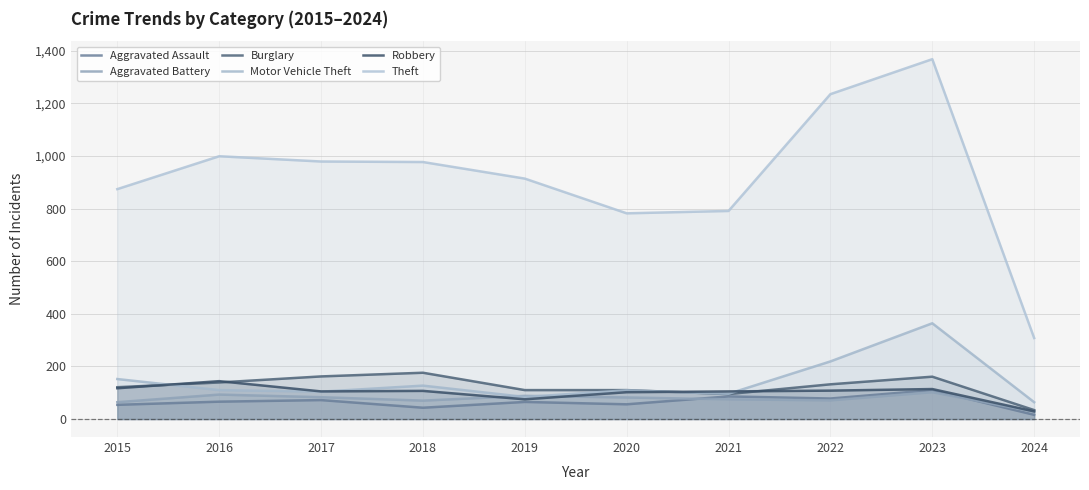

What is the lowest value of the Burglary series?

34